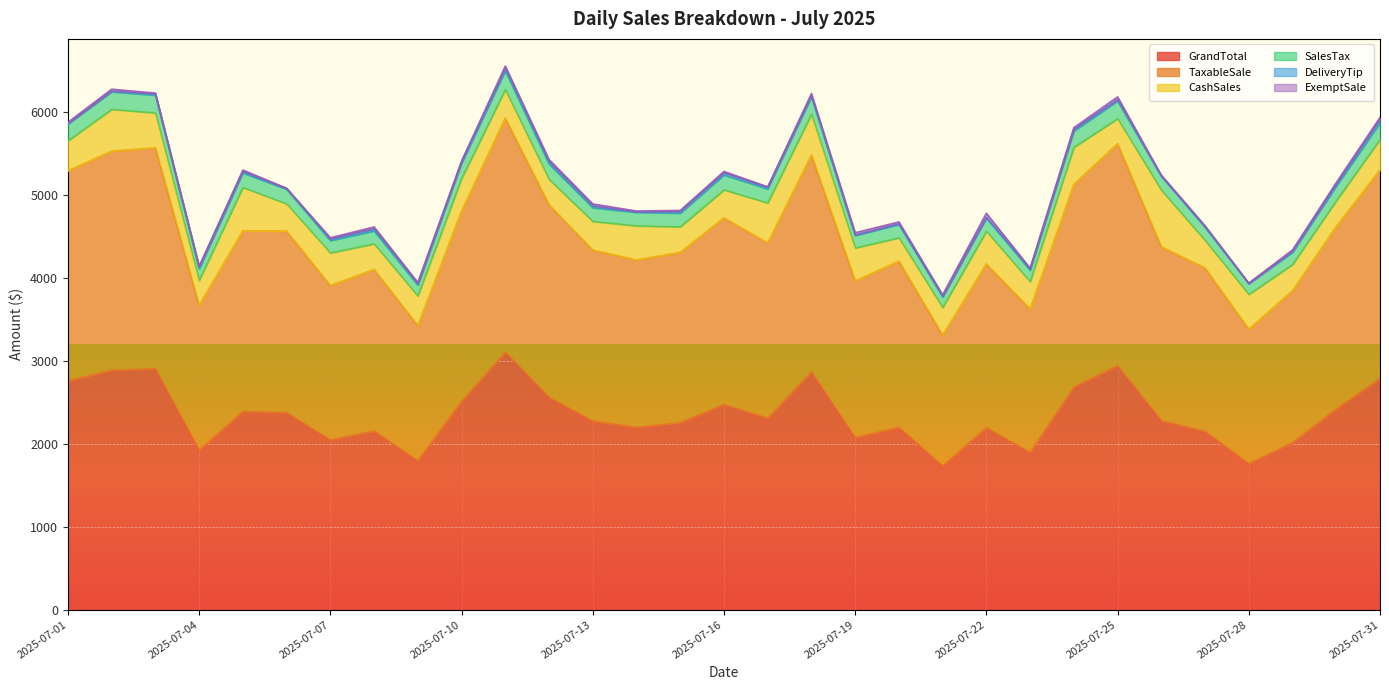

The value of TaxableSale at 2025-07-23 is 1593.0. True or false?

False